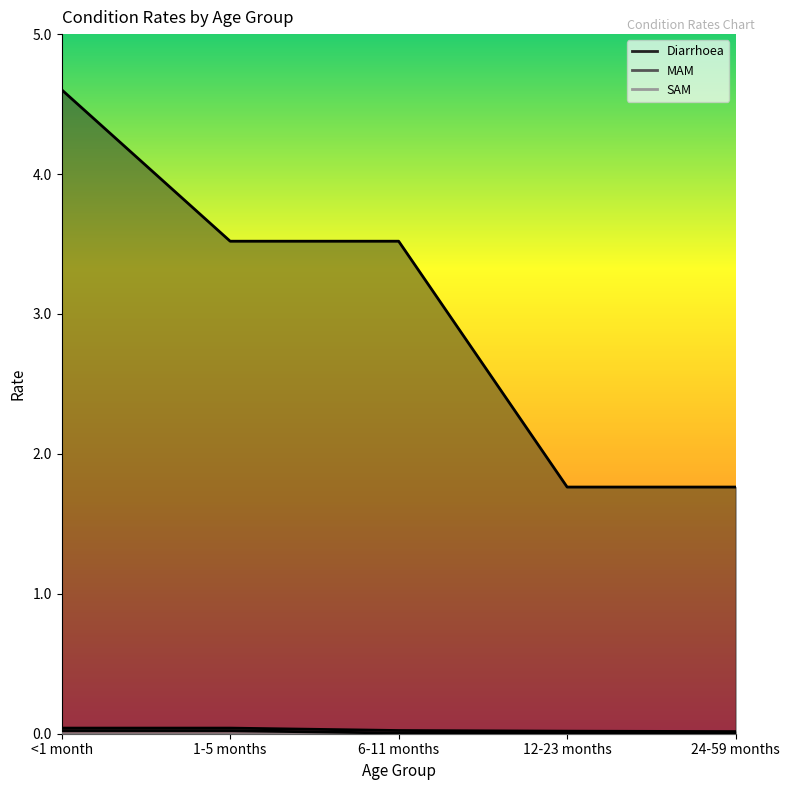

What is the spread (max minus min) of values at 12-23 months?

1.8